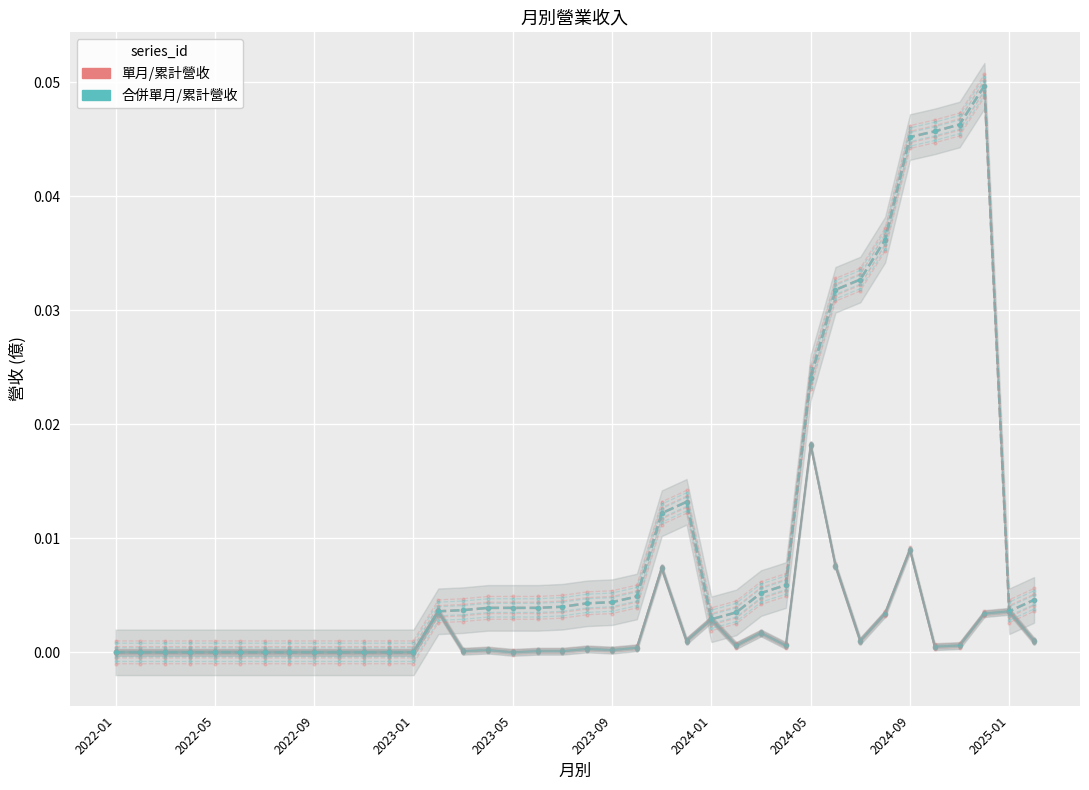

Where is the first local minimum for 單月營收(億)?

14